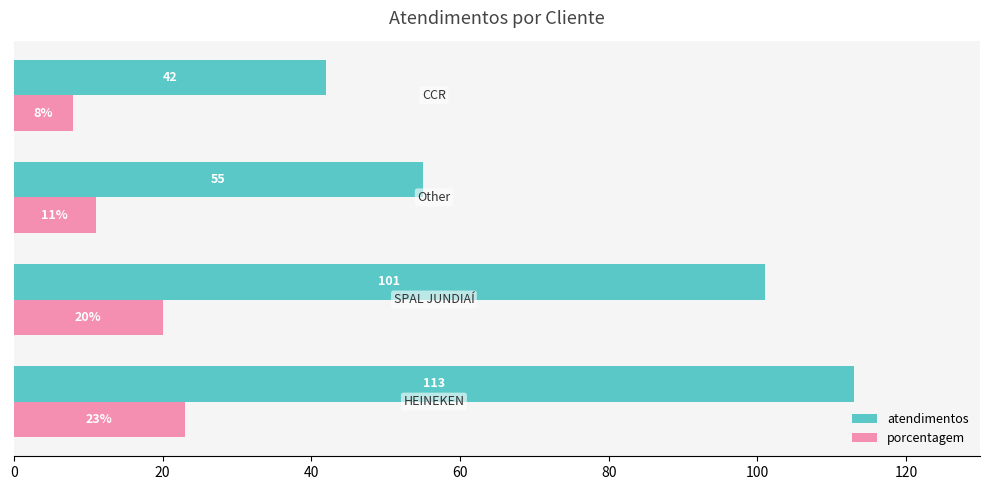

List the series in order of their overall mean, lowest first.

porcentagem, atendimentos